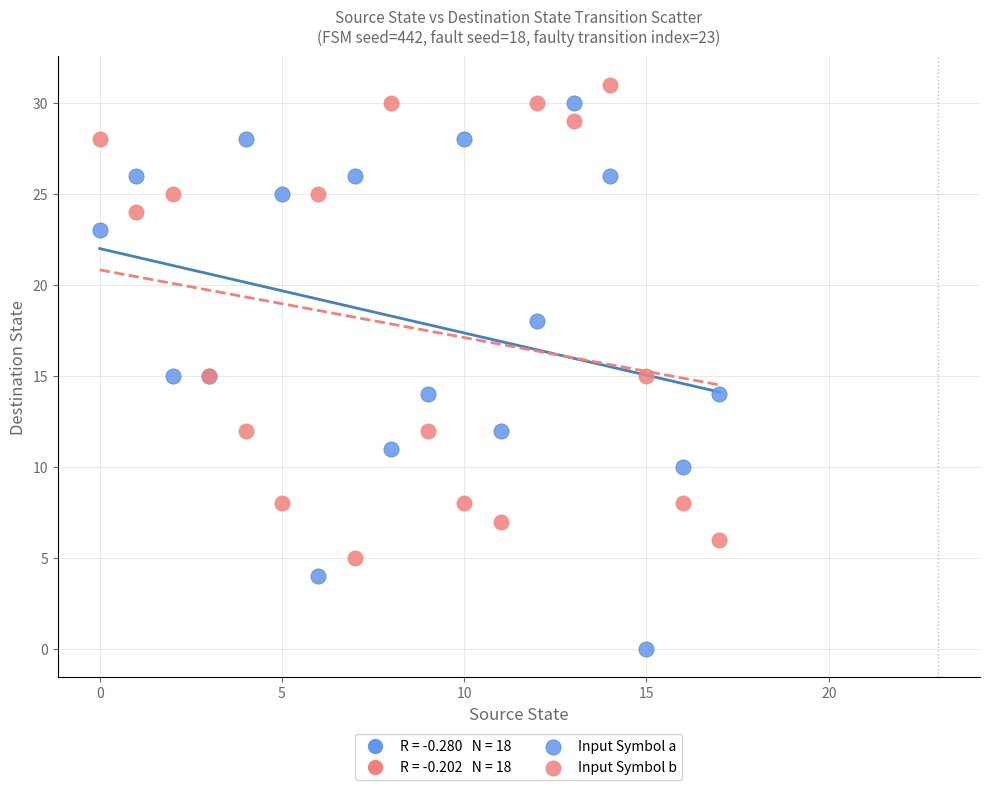

Which series has the largest Y range (max minus min)?

Input Symbol a